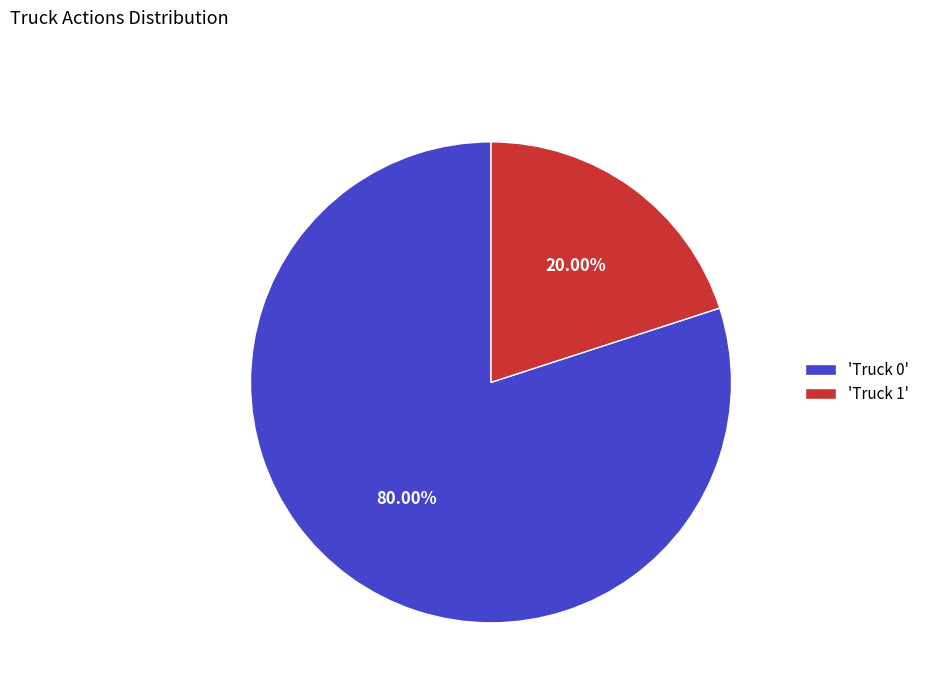

Is the sum of 'Truck 1' and 'Truck 0' greater than half?

Yes